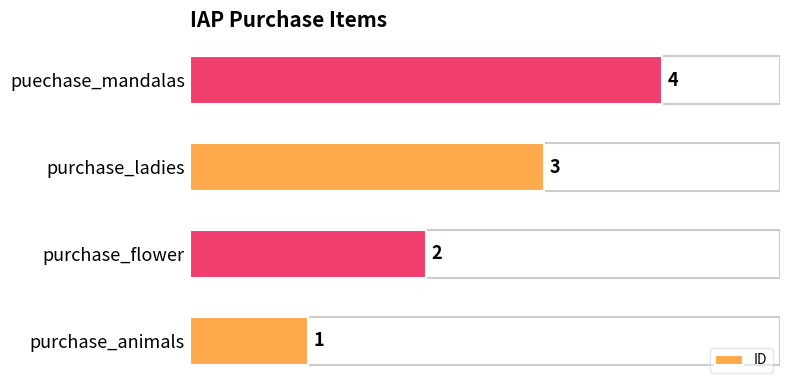

Reading left to right, what are all the values shown in this chart?

1	2	3	4